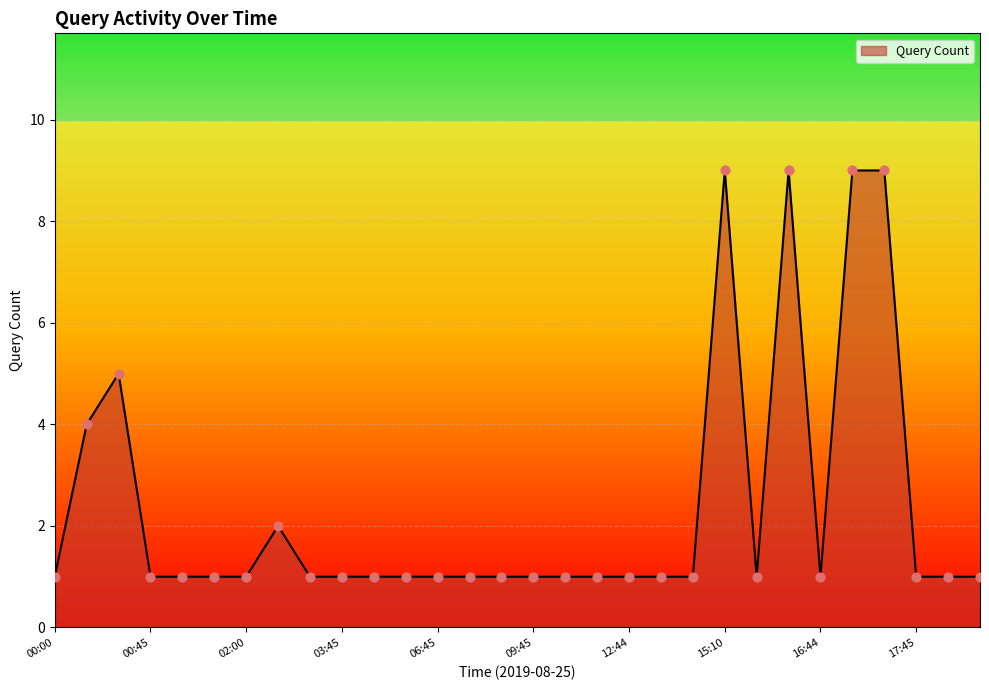

What is the difference between the maximum and minimum values?

8